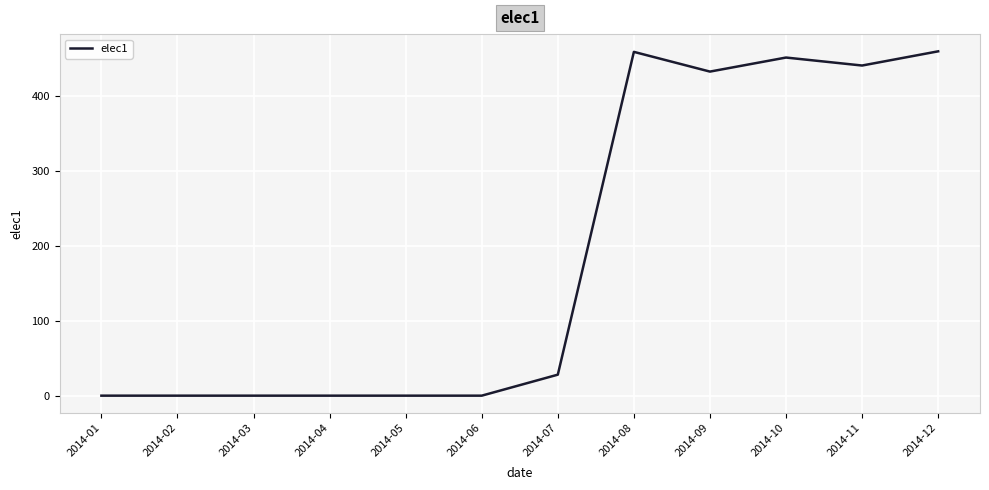

What is the maximum value shown in the chart?

459.2